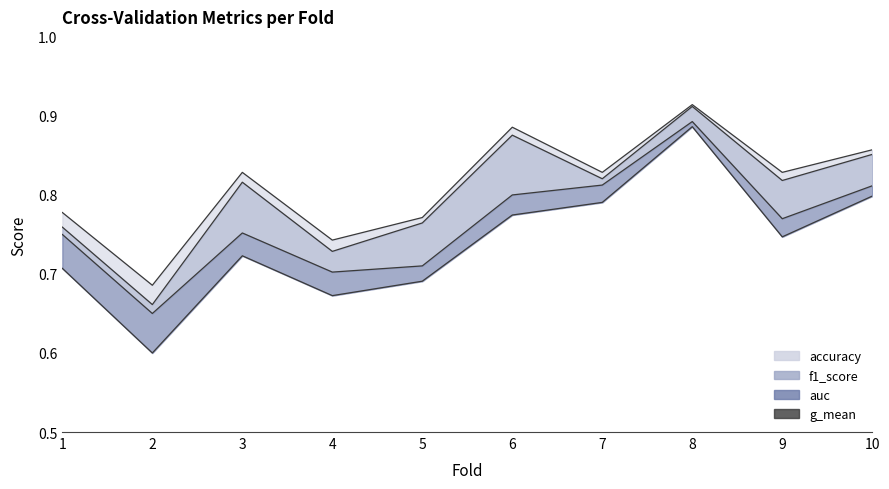

True or false: f1_score_line has a value of 0.6 at 10.

False